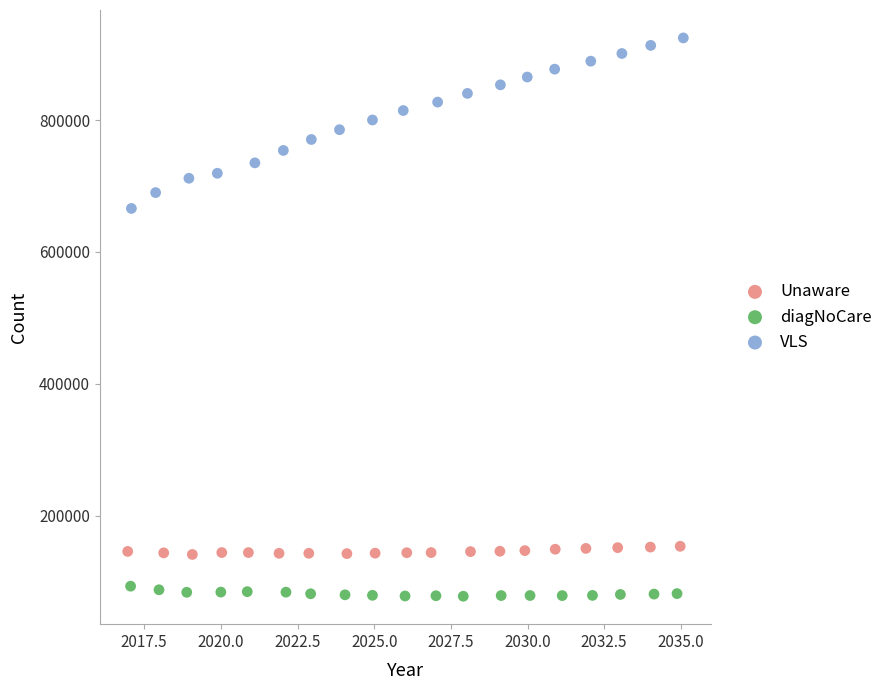

Which series reaches the minimum Y coordinate?

diagNoCare